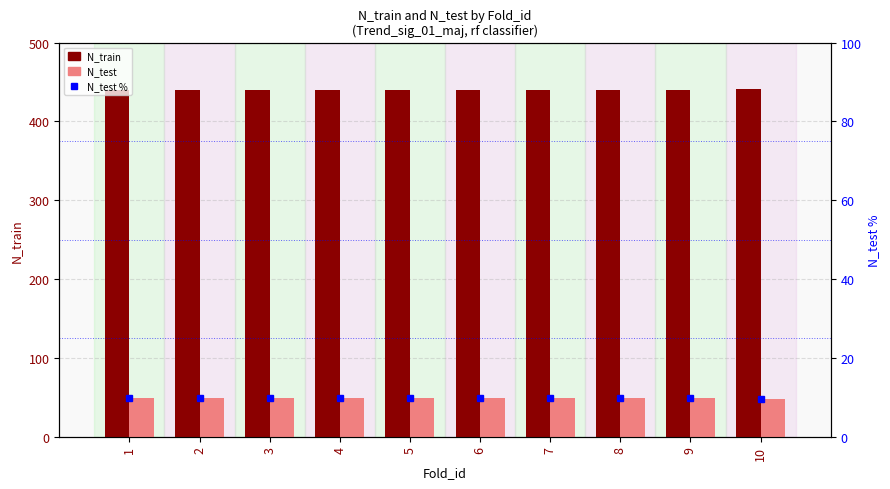

Is it true that N_train equals 191.8 at 8?

False